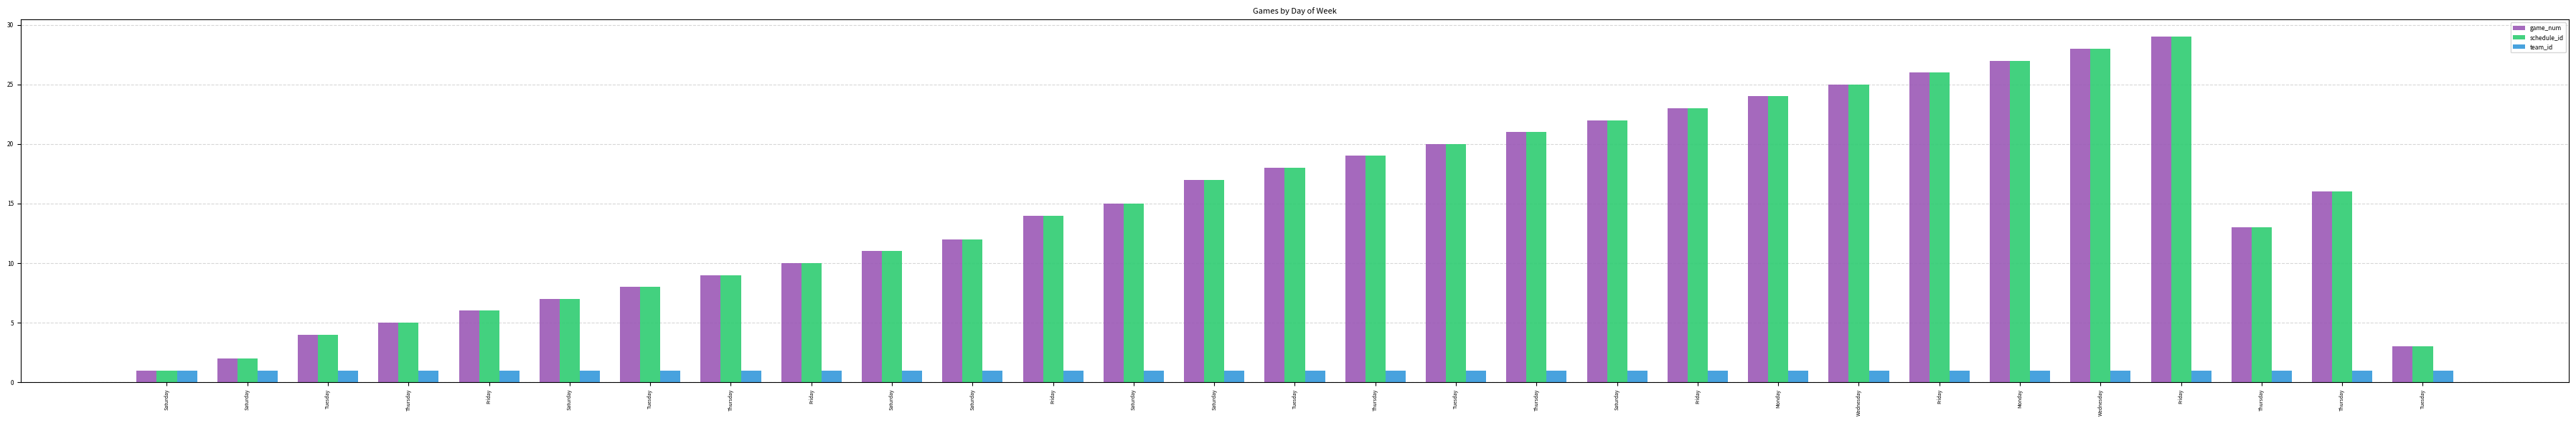

Which series has the largest range (max minus min)?

game_num